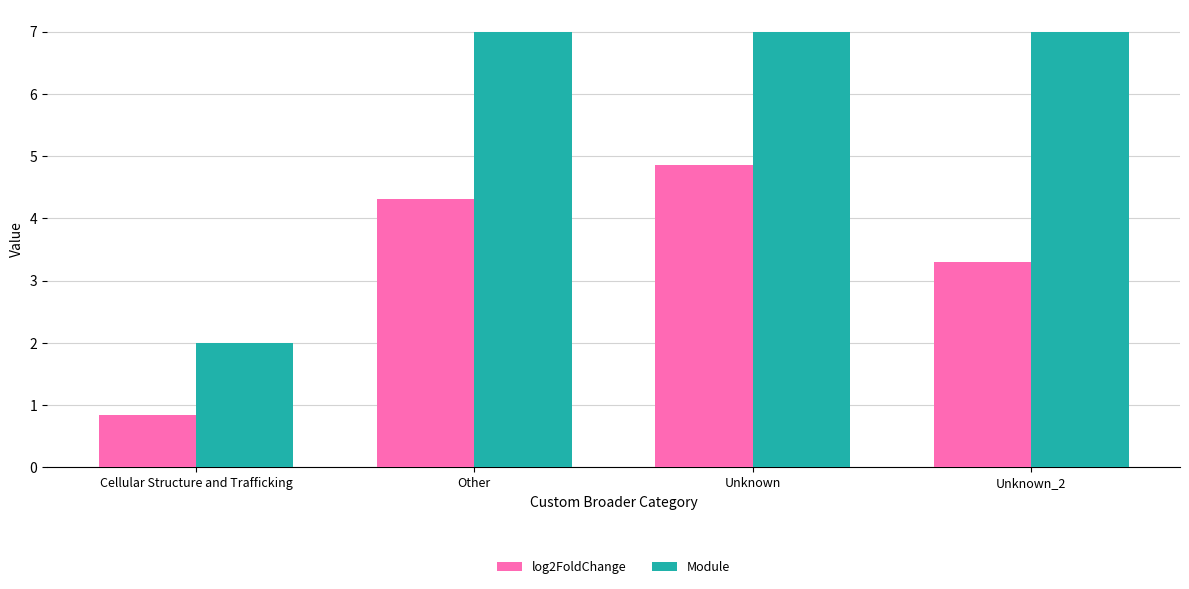

How many bars are there in total?

8